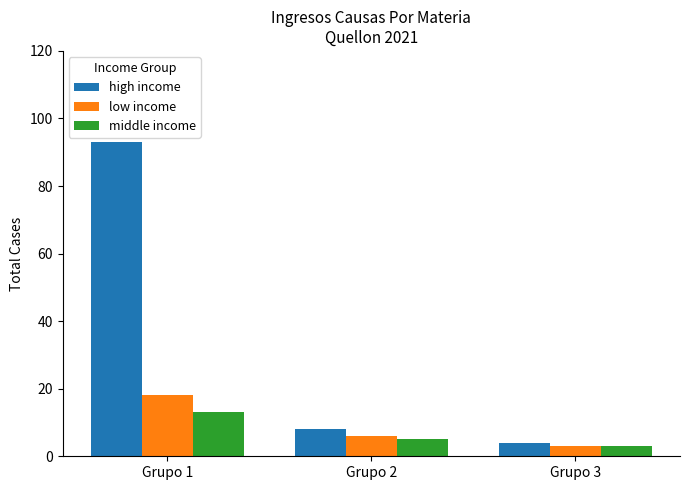

Is it true that middle income equals 5 at Grupo 2?

True